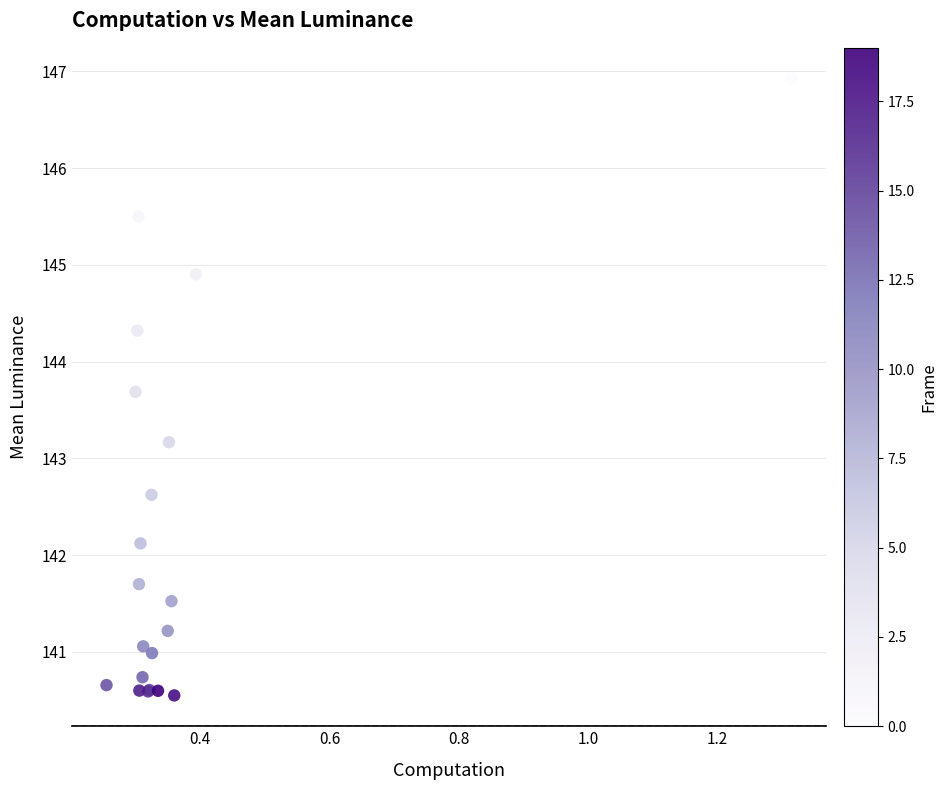

What Y value in the scatter plot is closest to 143?

143.2